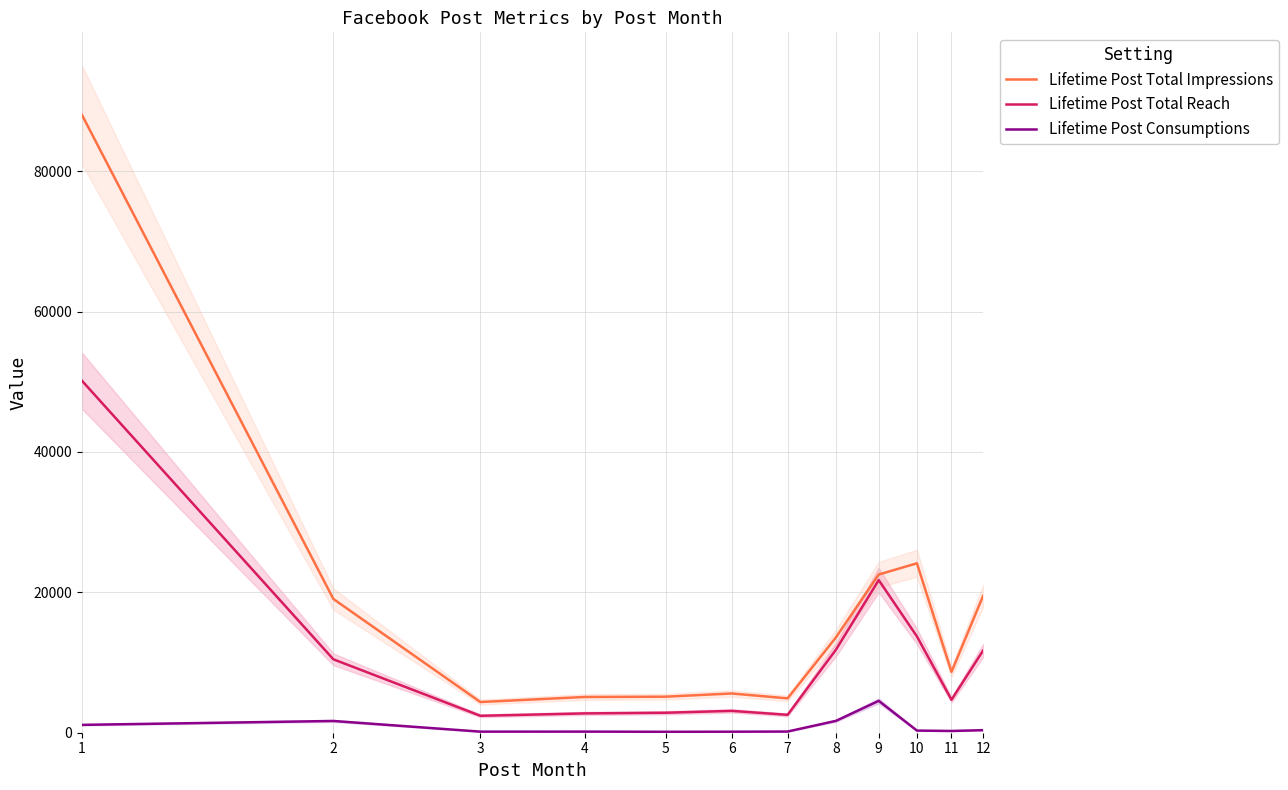

At which category does Lifetime Post Total Reach reach its first local peak?

6